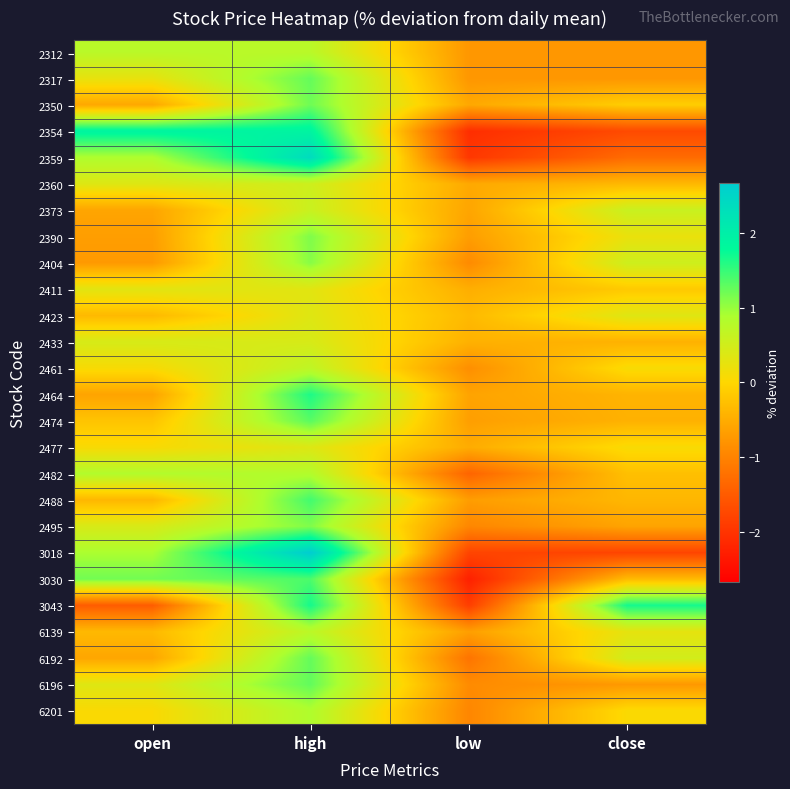

At which category is the sum across all series the highest?

high